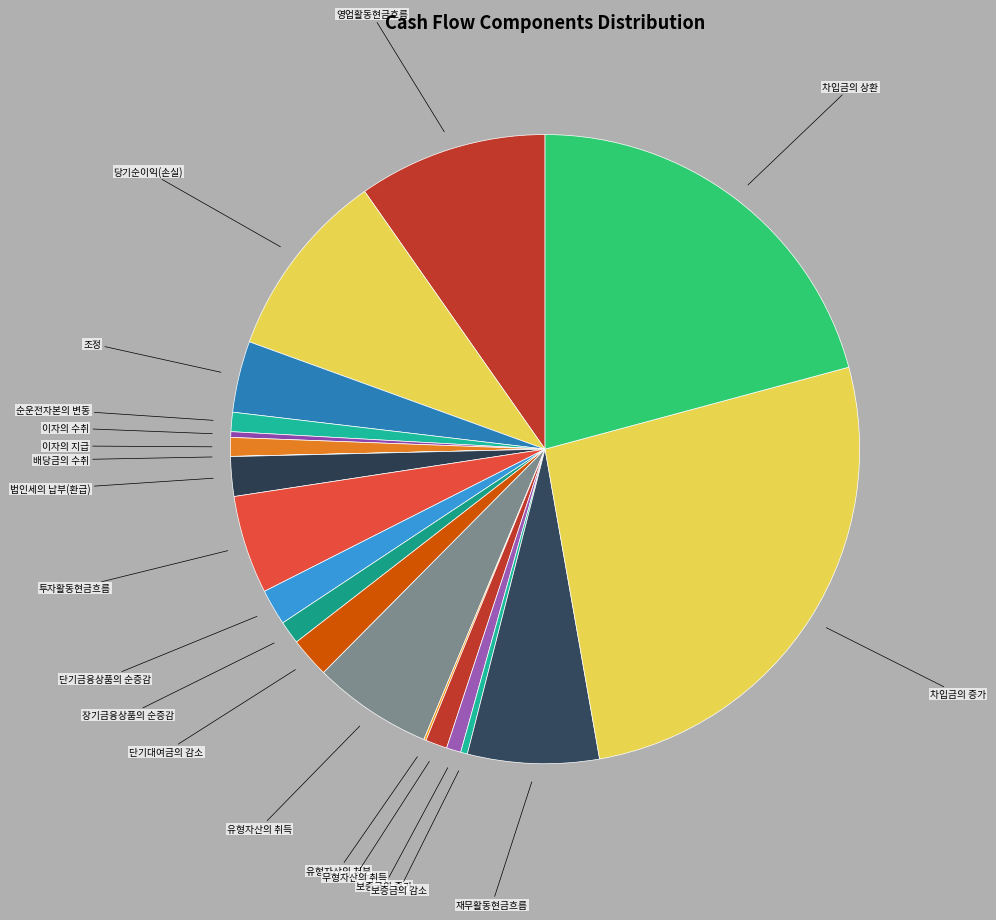

Which slice is the largest?

차입금의 증가